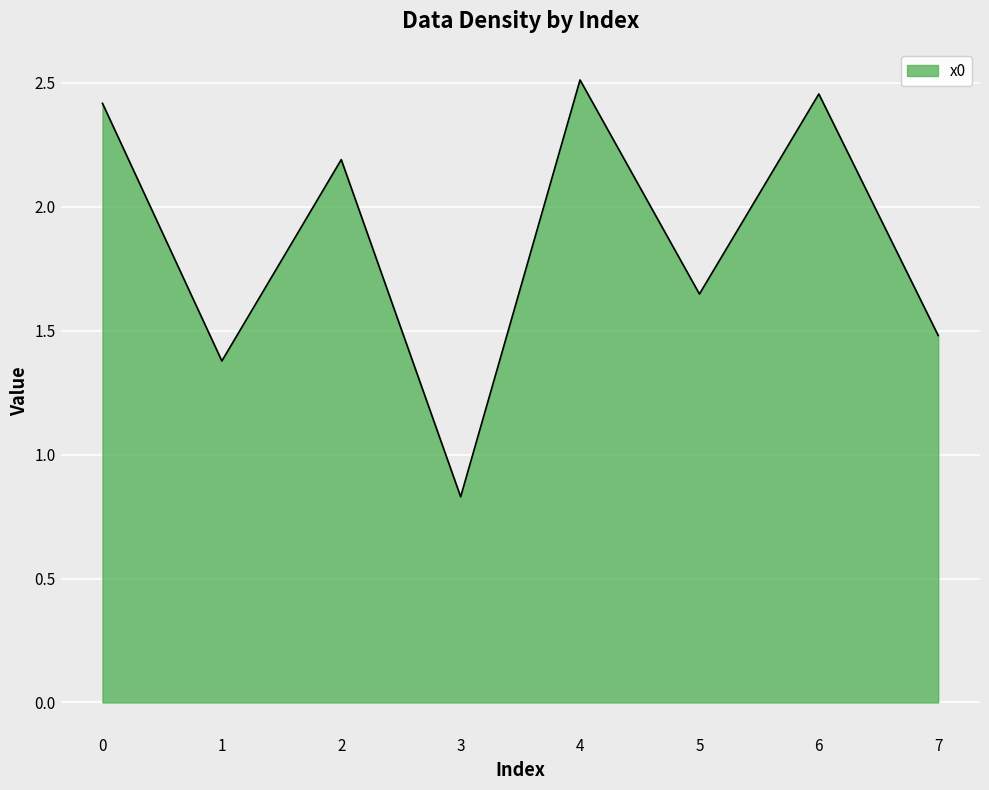

How many distinct data groups are displayed?

1